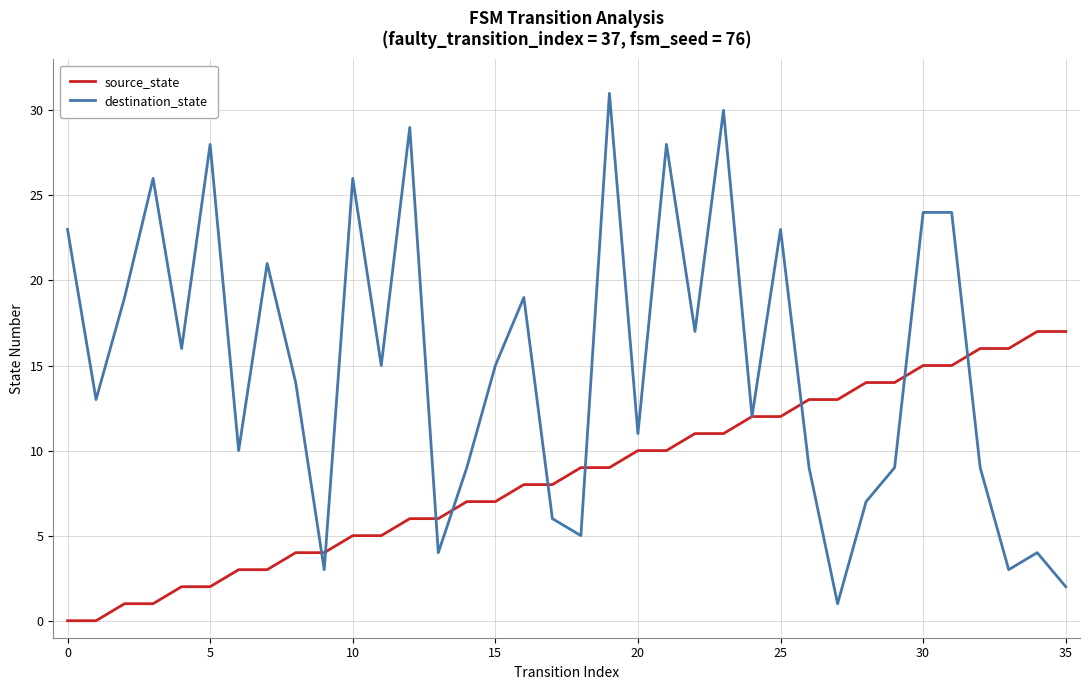

Rank the series by their maximum value, from lowest to highest.

source_state, destination_state